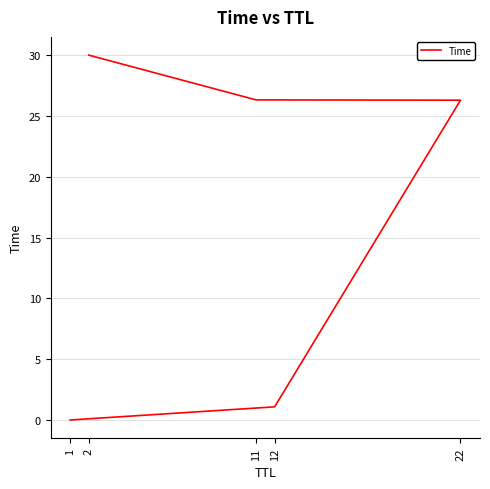

Count the number of categories in the chart.

5